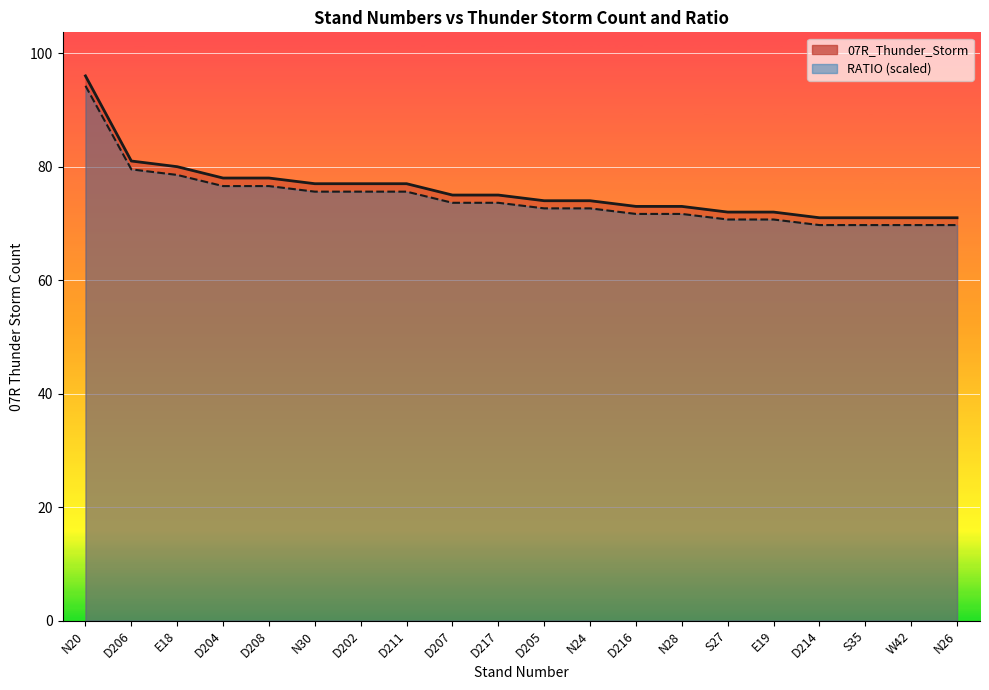

True or false: RATIO has a value of 119.5 at W42.

False